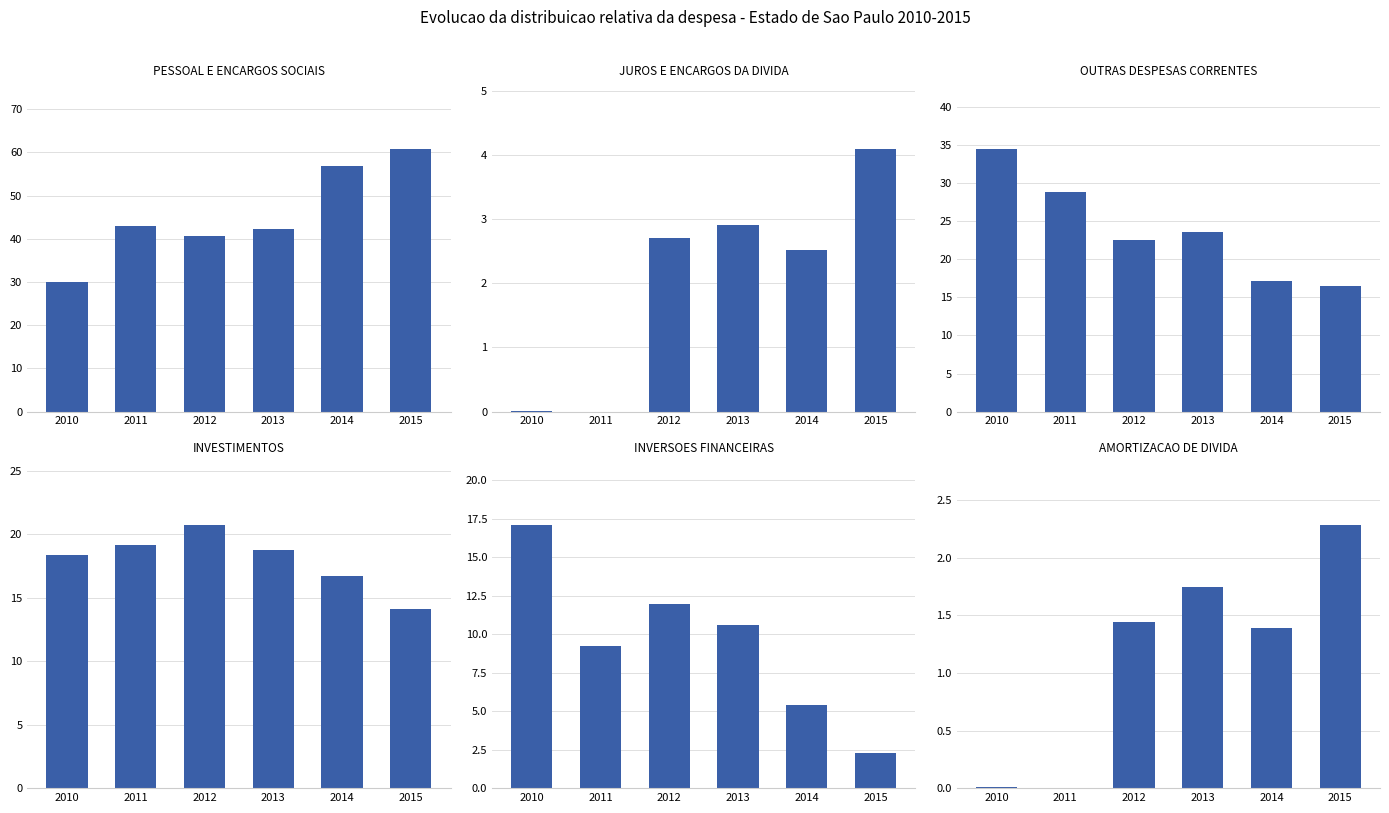

Between 2012 and 2014, which series saw the biggest shift?

PESSOAL E ENCARGOS SOCIAIS